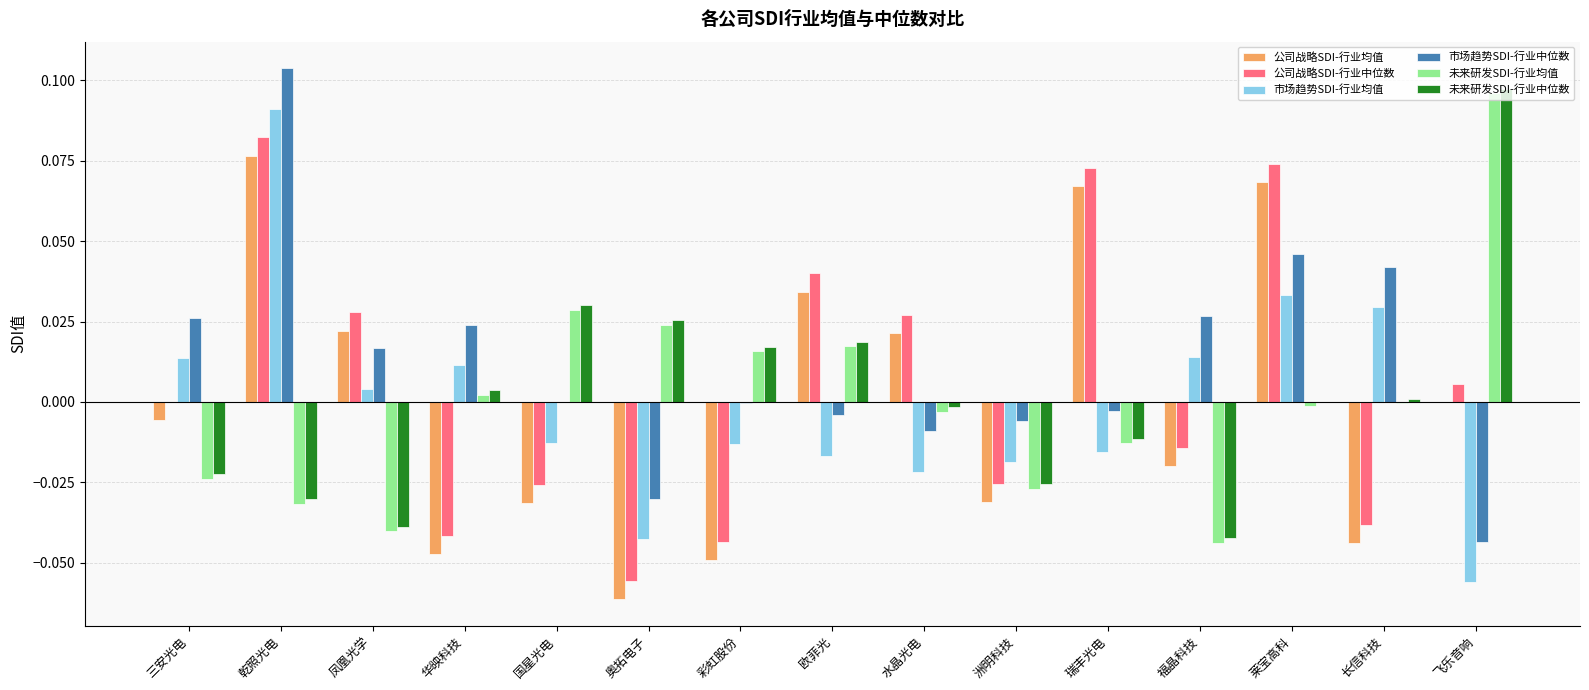

Is the value of 公司战略SDI-行业均值 at 华映科技 greater than the value of 公司战略SDI-行业中位数 at 水晶光电?

No